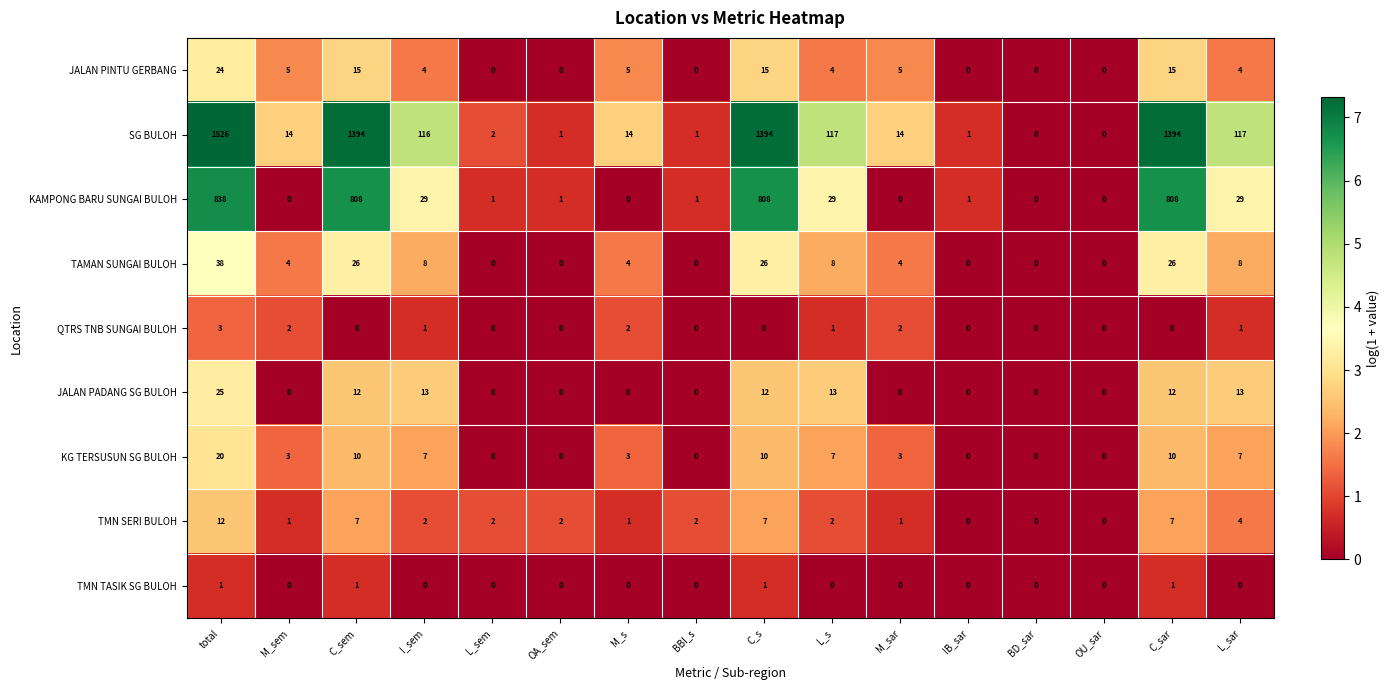

Which series has the largest total across all categories?

SG BULOH